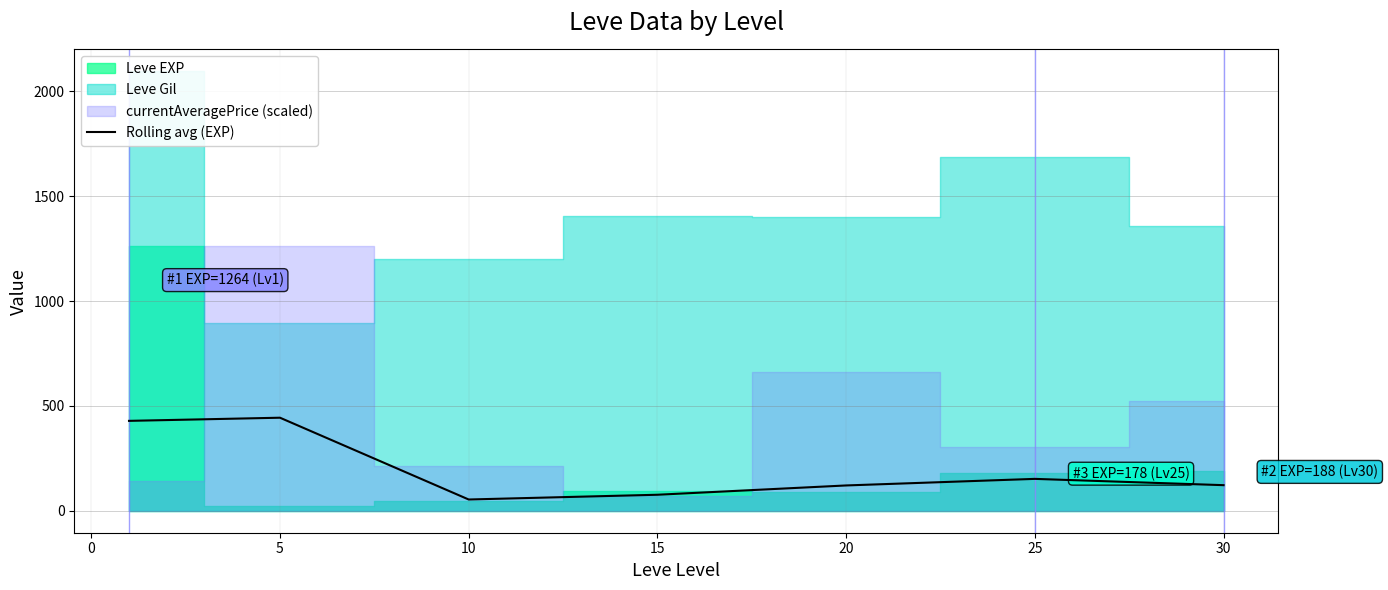

What is the difference between the maximum and minimum values?

390.0